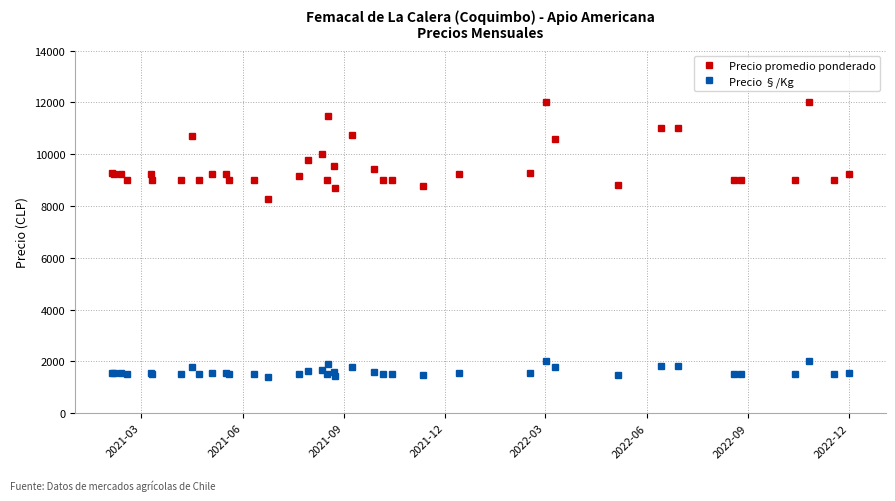

What is the minimum value shown in the chart?

1377